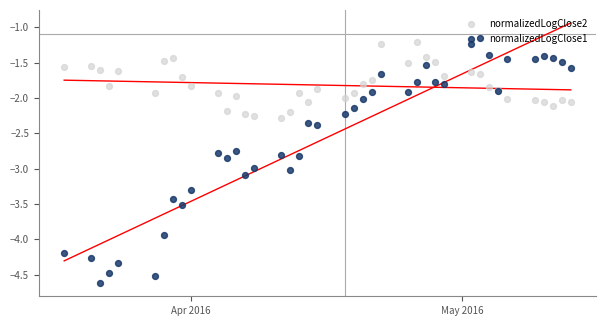

Which series reaches the minimum Y coordinate?

normalizedLogClose1